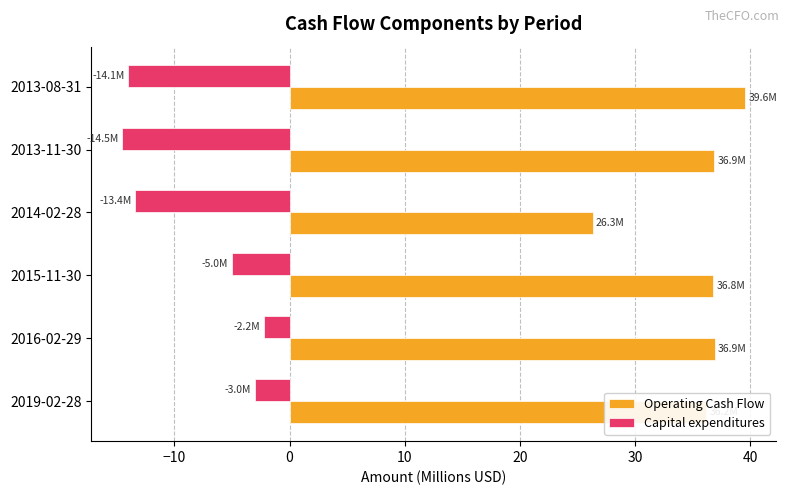

How many series are shown in this chart?

2